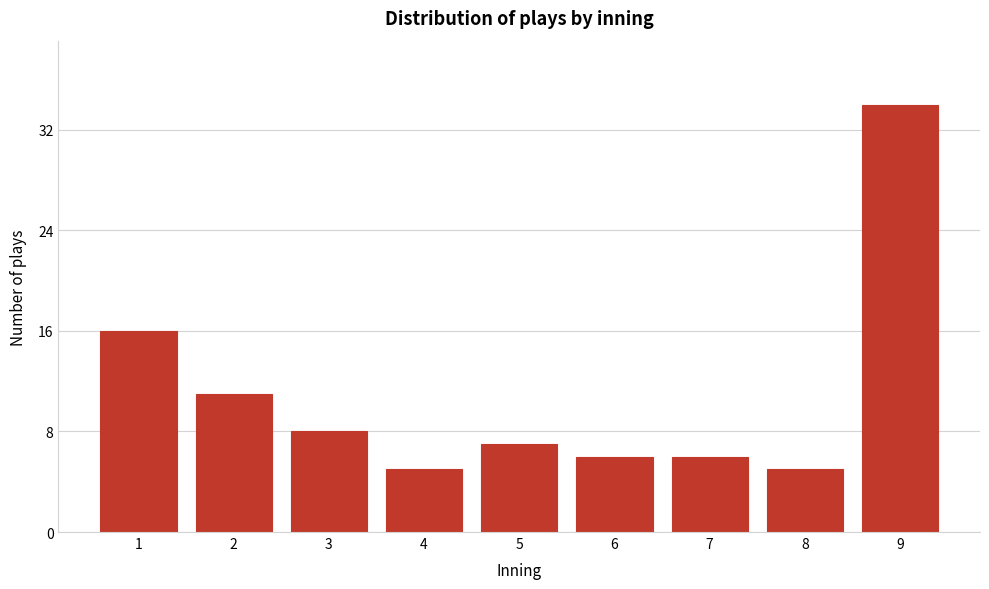

Reading left to right, what are all the values shown in this chart?

1=16	2=11	3=8	4=5	5=7	6=6	7=6	8=5	9=34